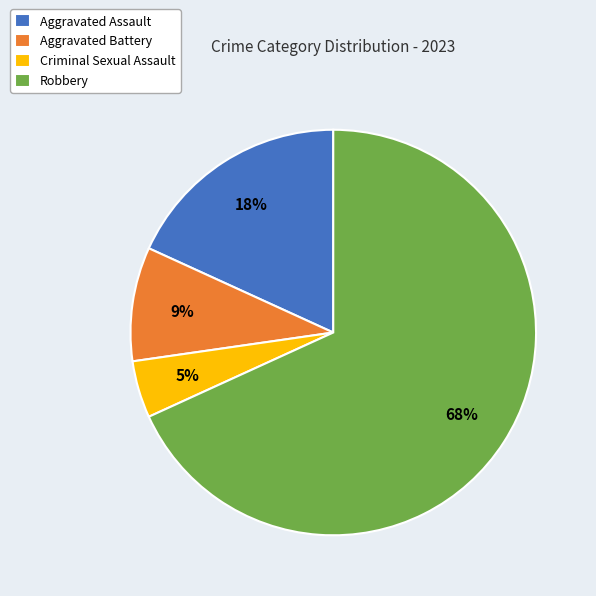

Do Aggravated Battery and Aggravated Assault together represent more than half of the pie?

No